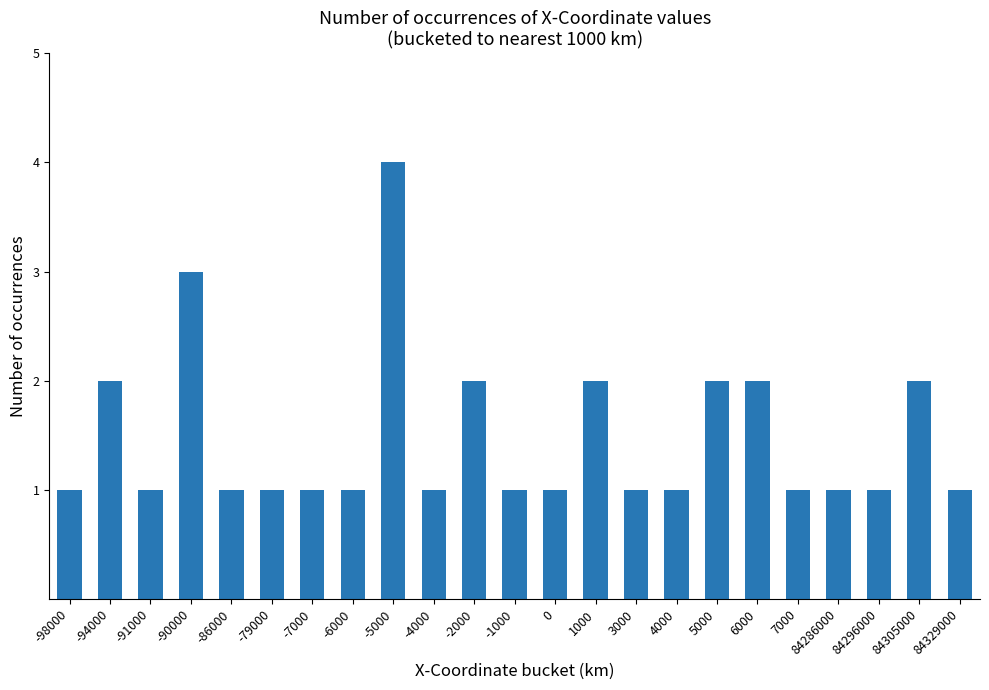

What is the change in value from -4000 to 1000?

+1